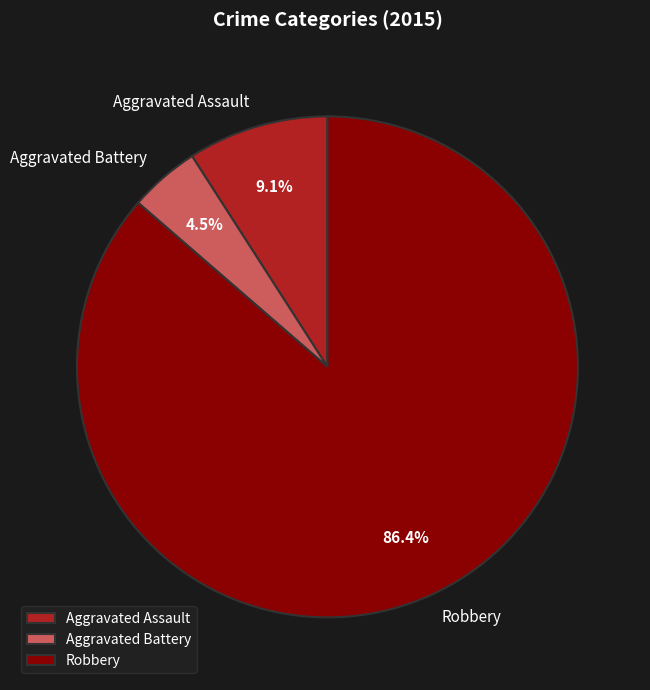

What portion of the pie excludes Aggravated Assault?

90.9%